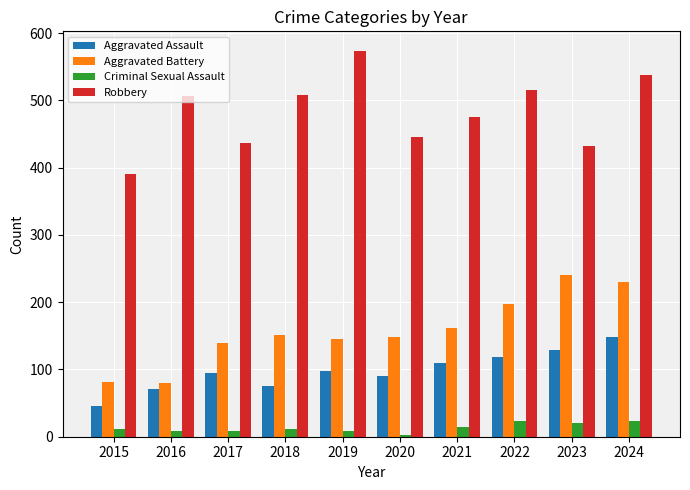

How many bars are there in each group?

4